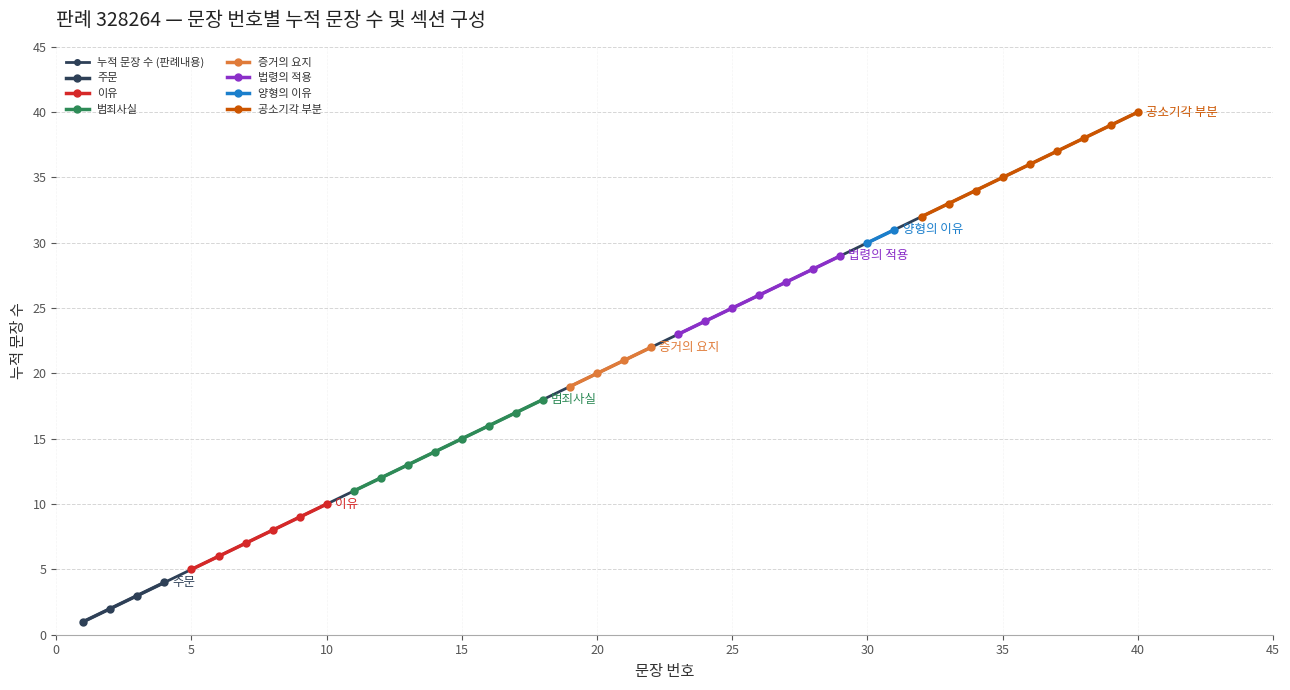

Is this an area chart (filled region under the line)?

No